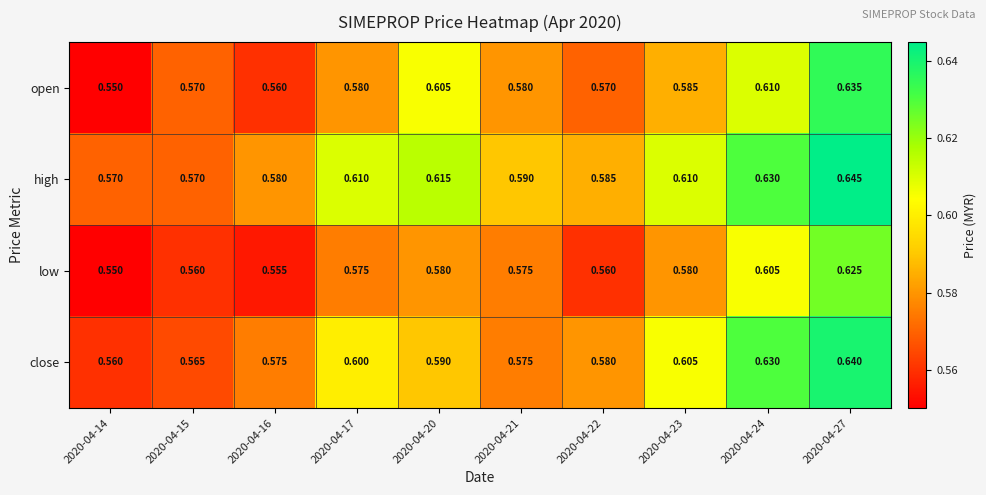

Which series has the largest total across all categories?

high